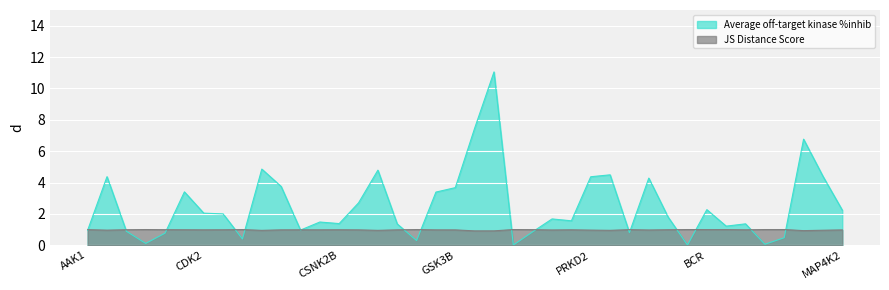

How many values in the Average off-target kinase %inhib series are below 1?

13